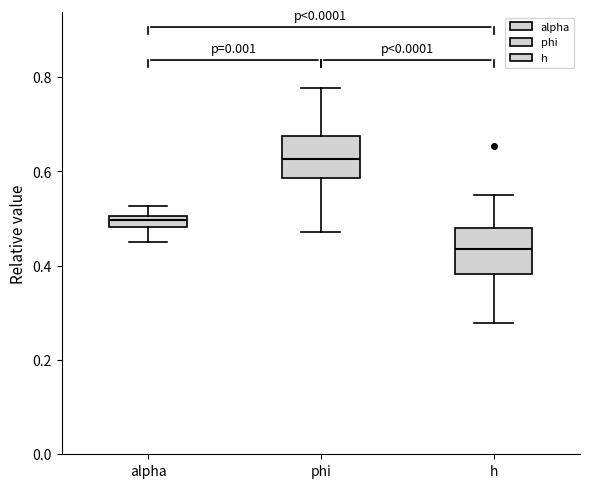

Which box has the highest median line?

phi